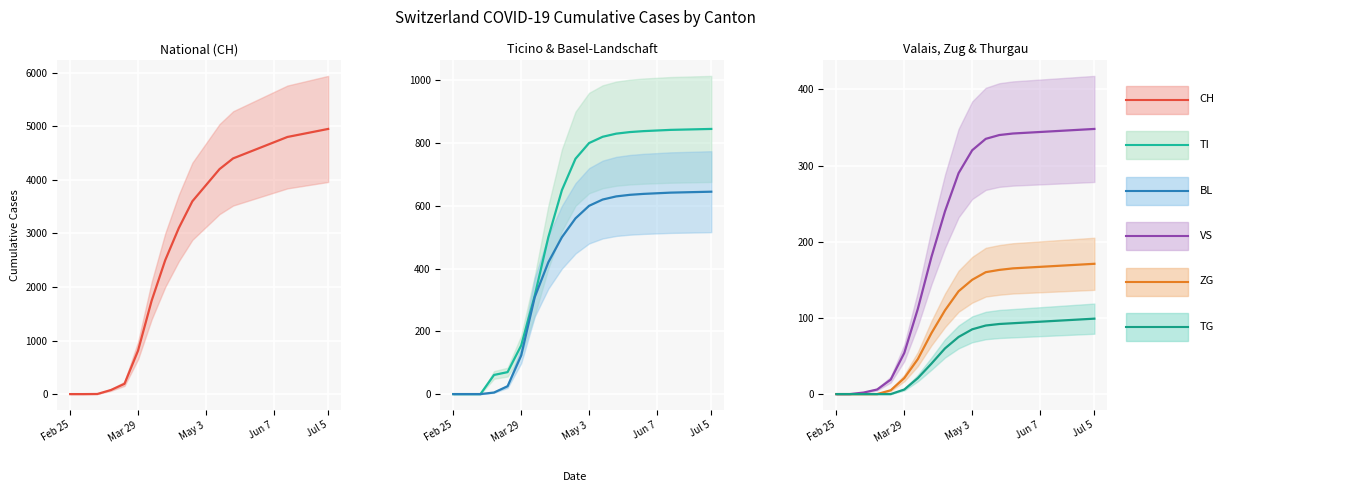

How many data points does each series have?

20